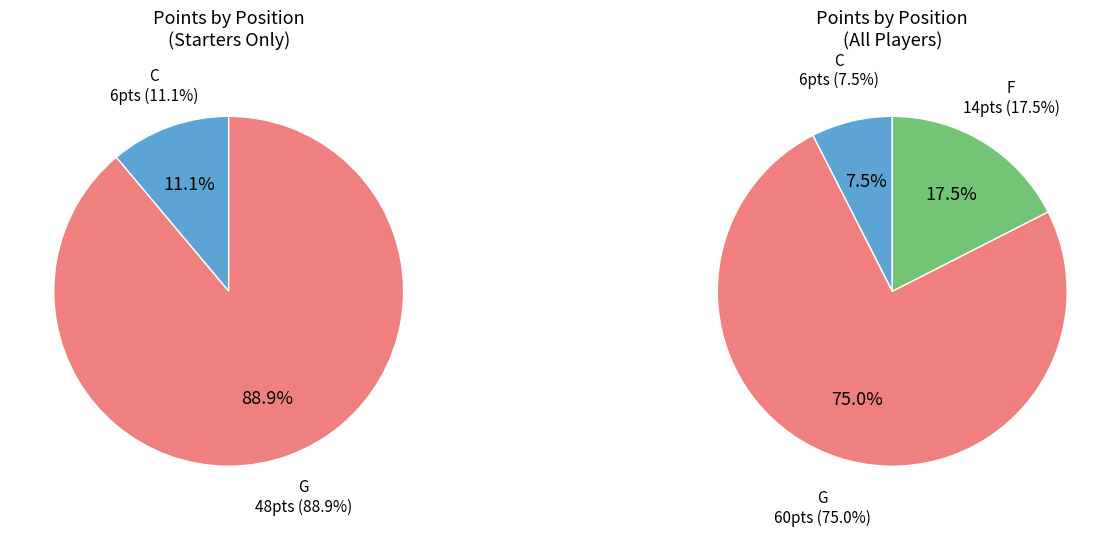

Which category has the biggest portion of the pie?

G